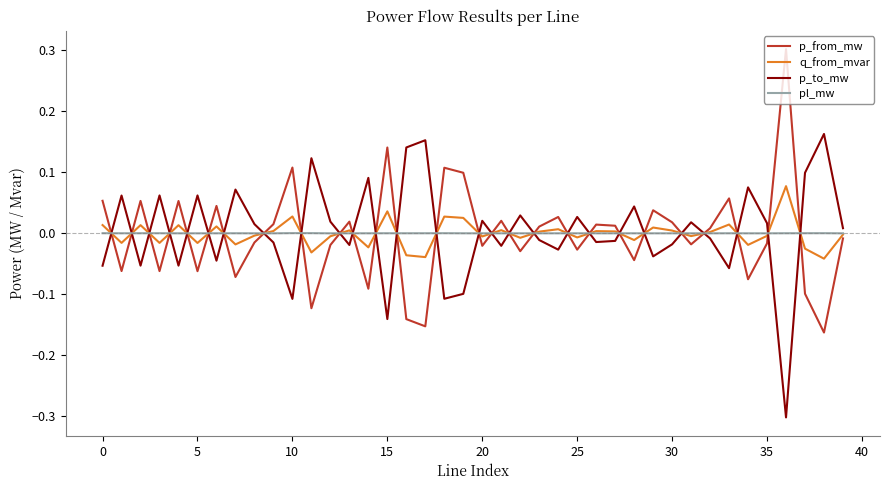

How many intersections are there between pl_mw and p_to_mw?

27